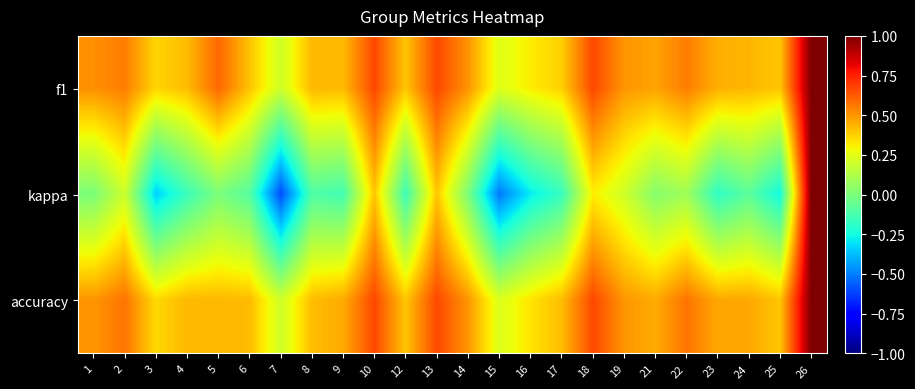

What is the smallest value displayed?

-0.6